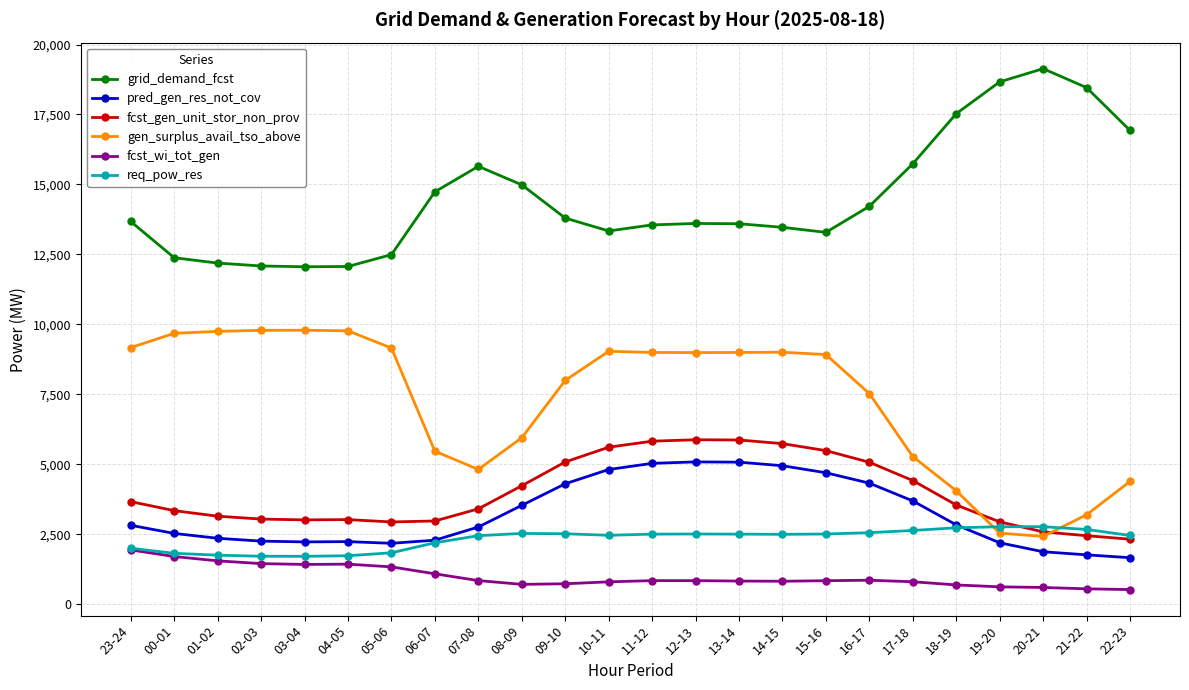

Where does the fcst_gen_unit_stor_non_prov series first go above 3545?

23-24